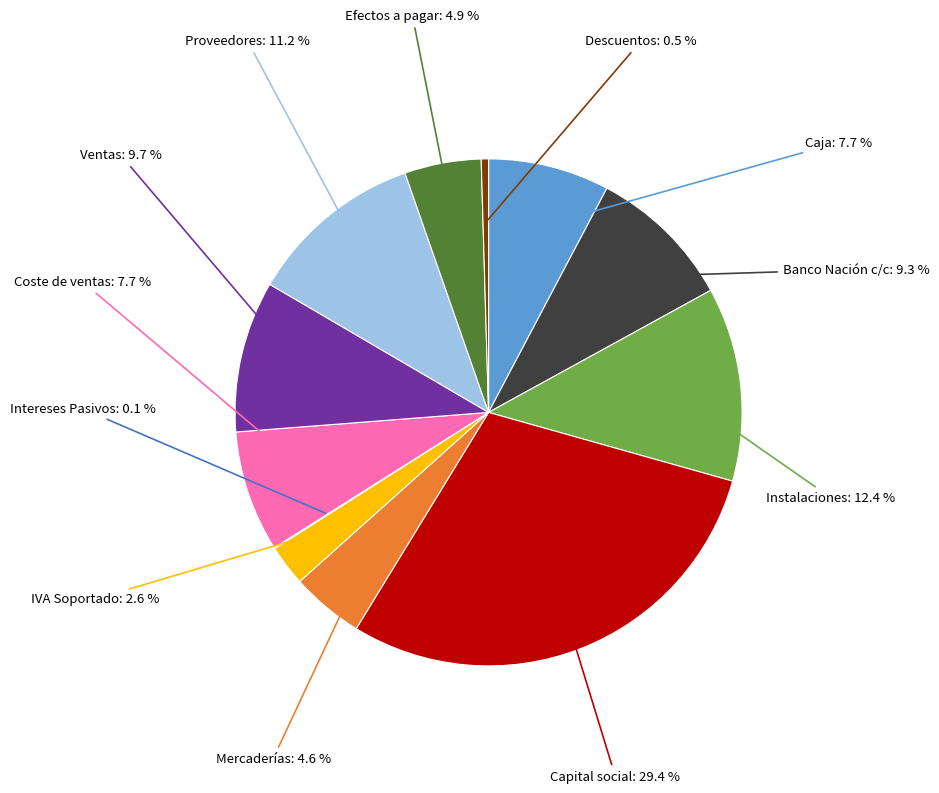

Does IVA Soportado represent more than half of the total?

No